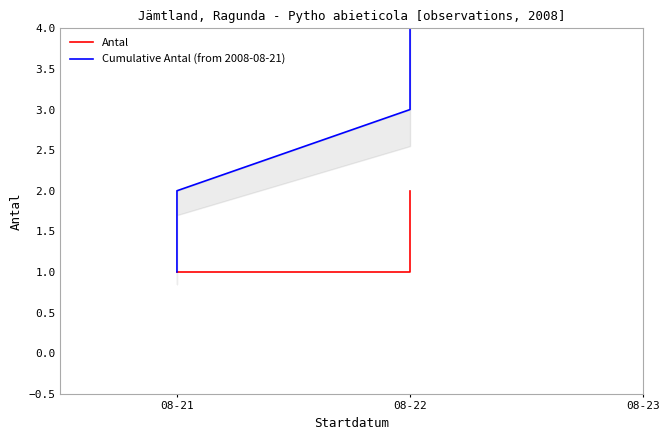

Is it true that Cumulative Antal (from 2008-08-21) equals 1 at 08-21?

False